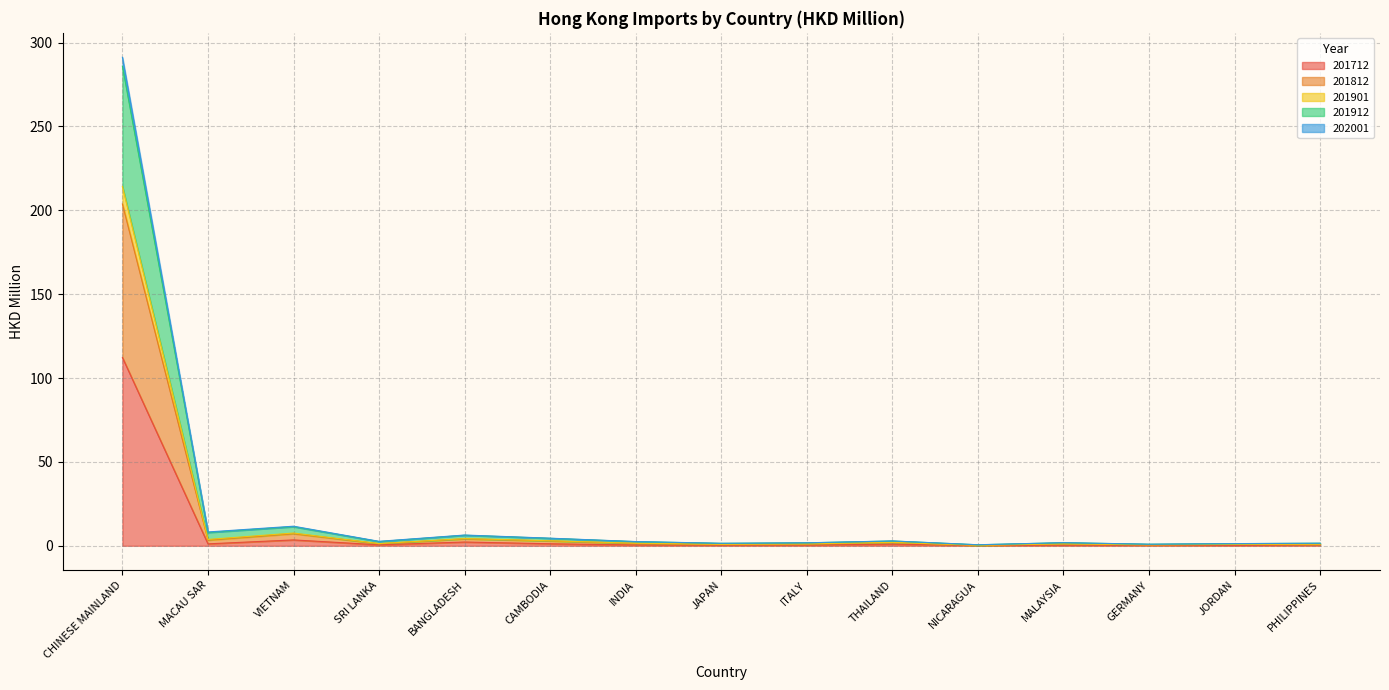

Is the value of 202001 at JAPAN greater than the value of 201912 at CAMBODIA?

No